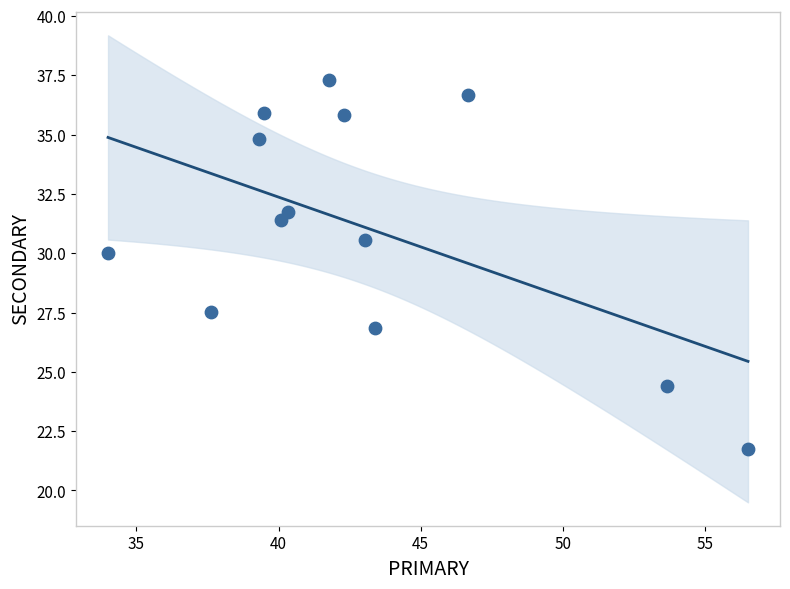

What is the range of X values (max minus min)?

22.5